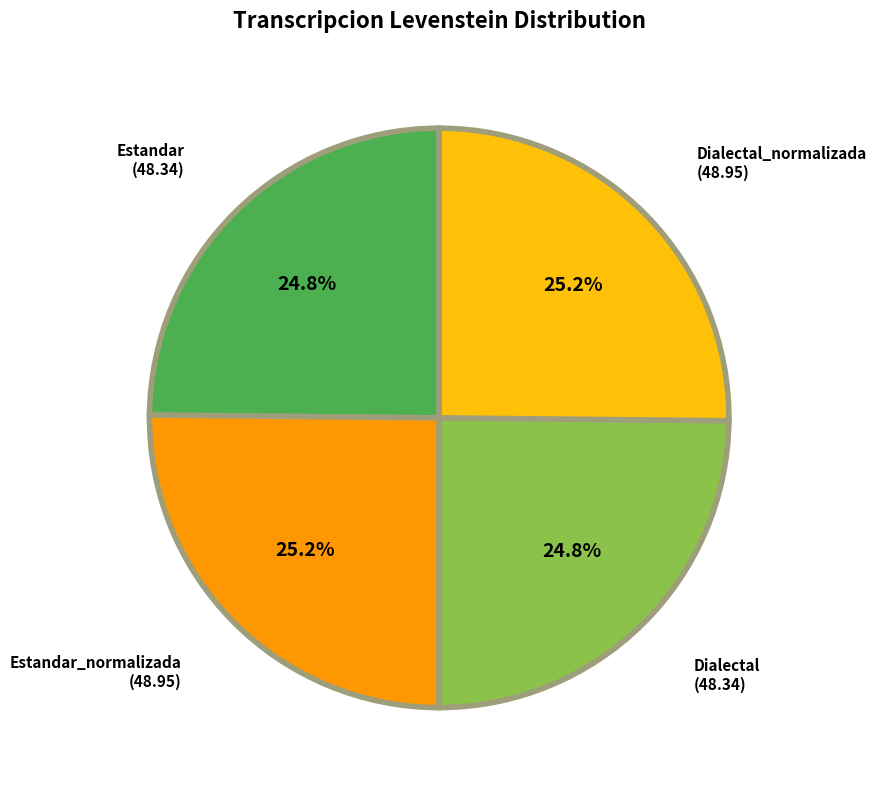

Is there any slice that represents more than half of the pie?

No